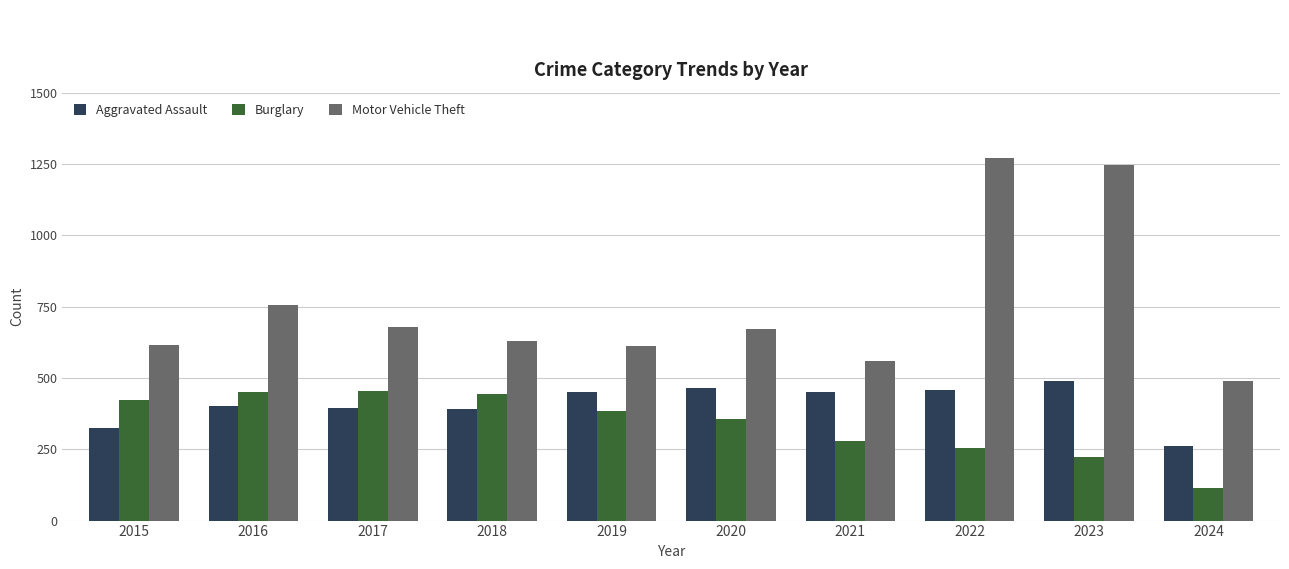

Which series has the largest range (max minus min)?

Motor Vehicle Theft